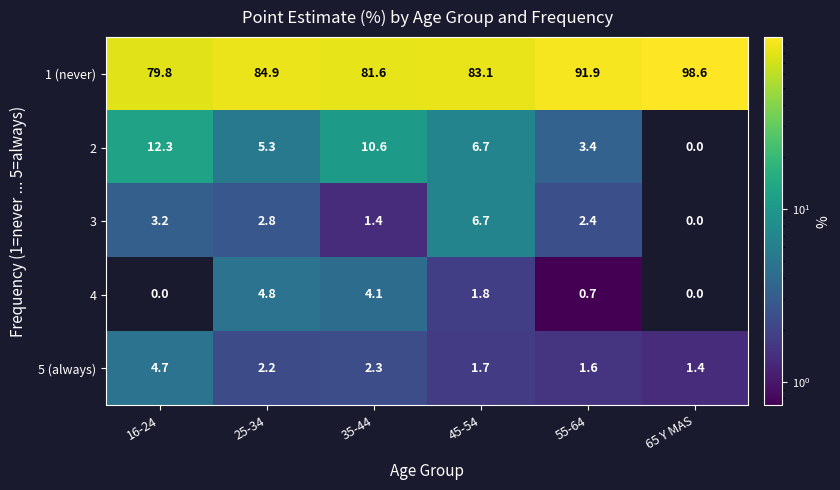

What is the maximum value shown in the chart?

98.6